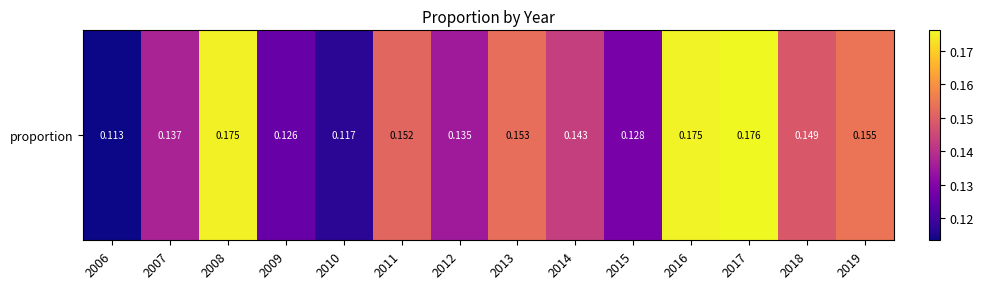

Which label corresponds to the largest value in the chart?

2017